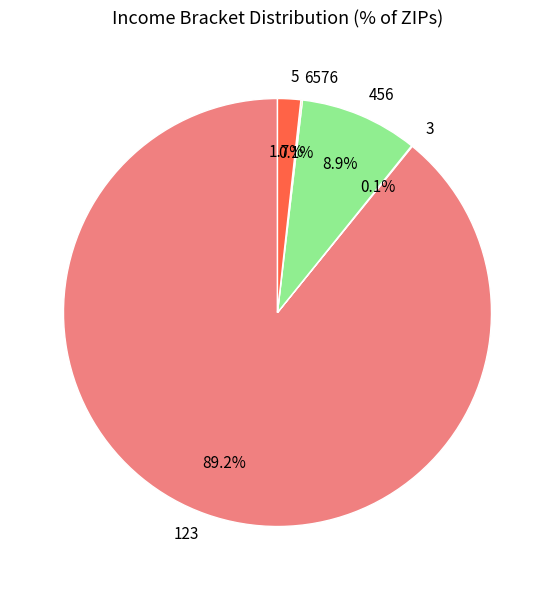

Is there any slice that represents more than half of the pie?

Yes